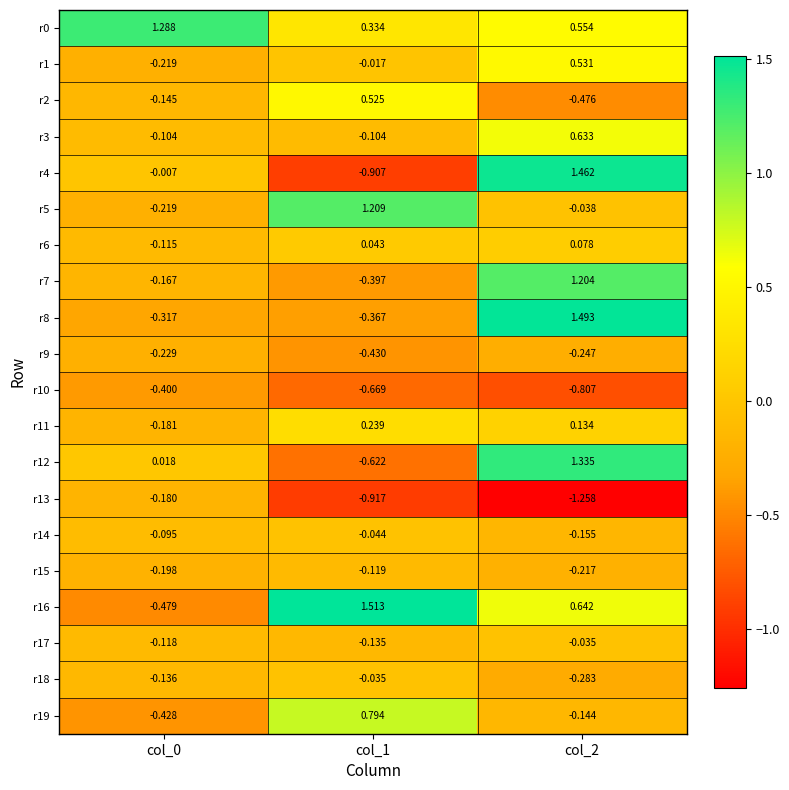

Is the value of r7 at col_1 greater than the value of r13 at col_1?

Yes